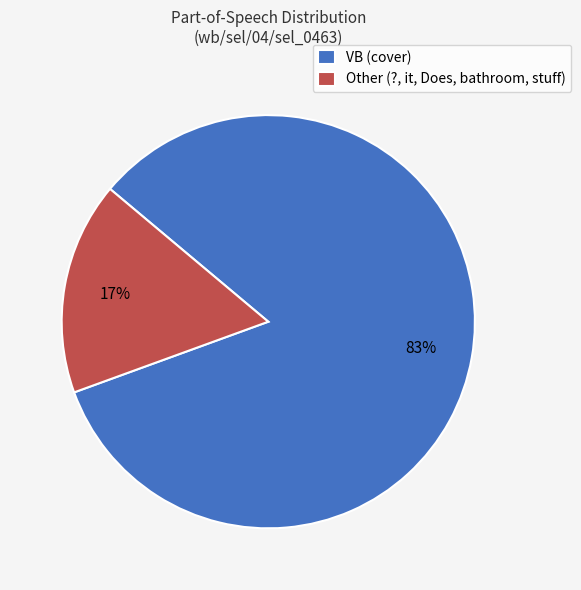

Rank the categories by value from highest to lowest.

VB (cover), Other (?, it, Does, bathroom, stuff)